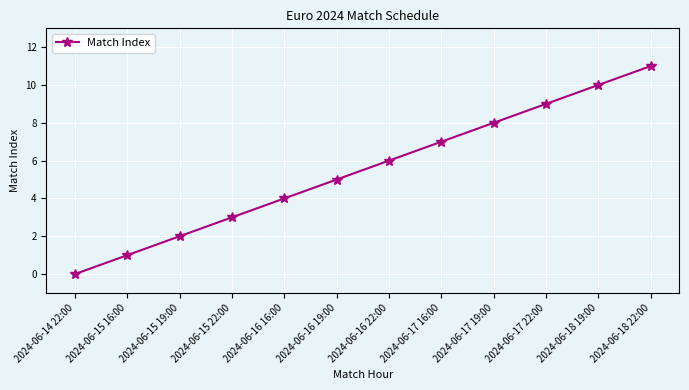

Which category has the highest value across all series?

2024-06-18 22:00